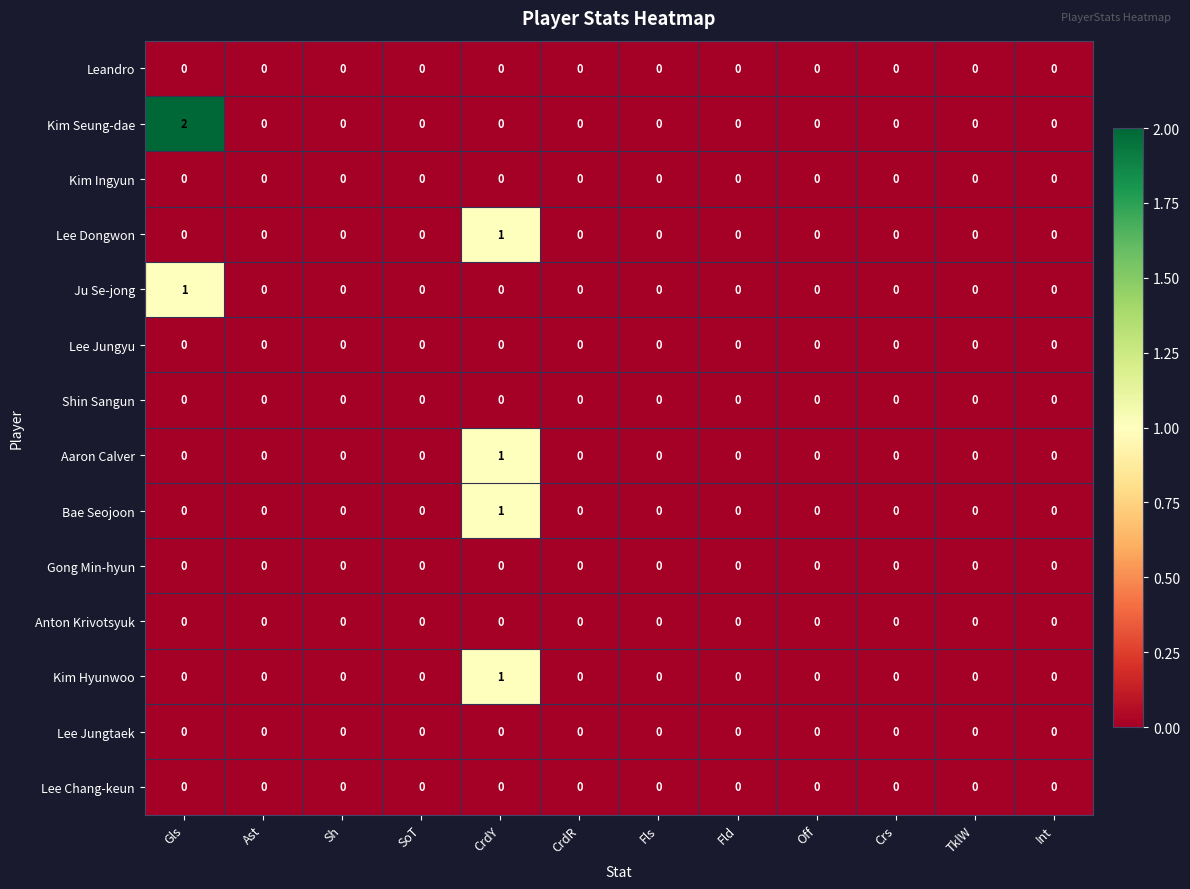

Which series has the widest spread of values?

Kim Seung-dae